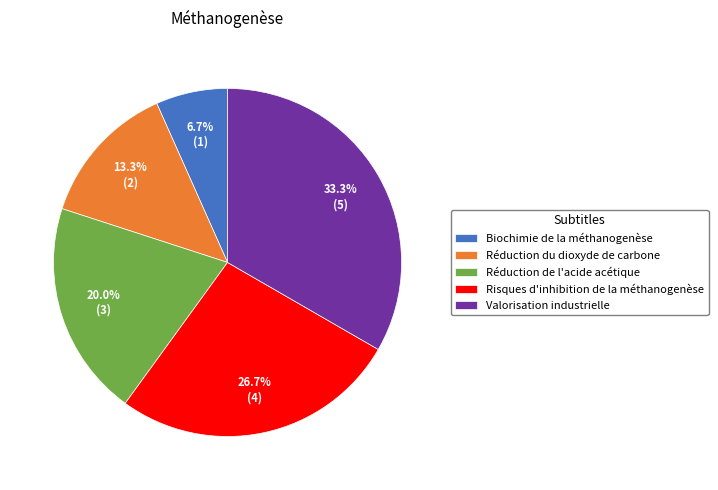

The Valorisation industrielle slice represents 48% of the pie. True or false?

False